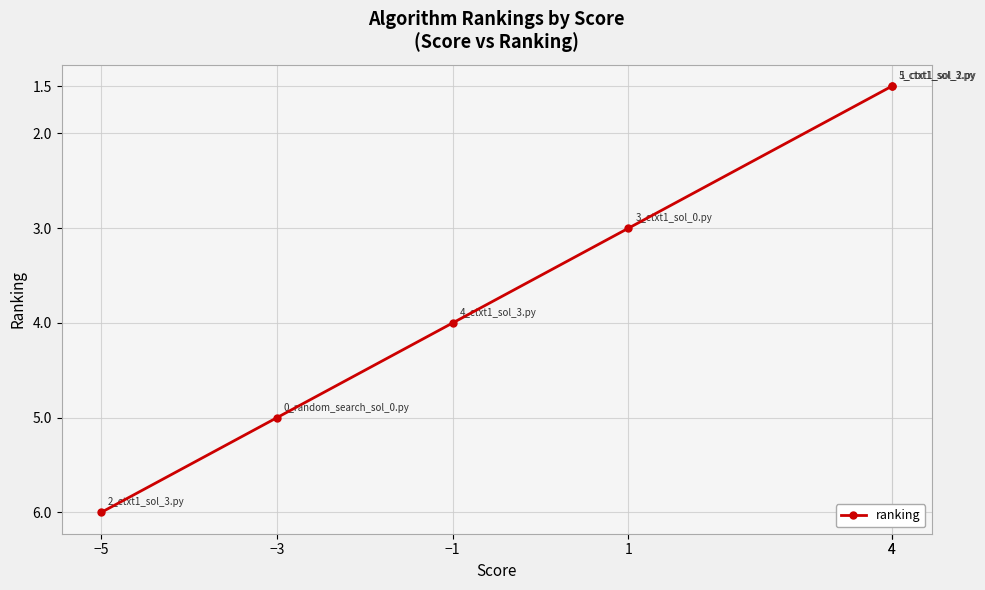

What is the change in value from 1 to −1?

+1.0